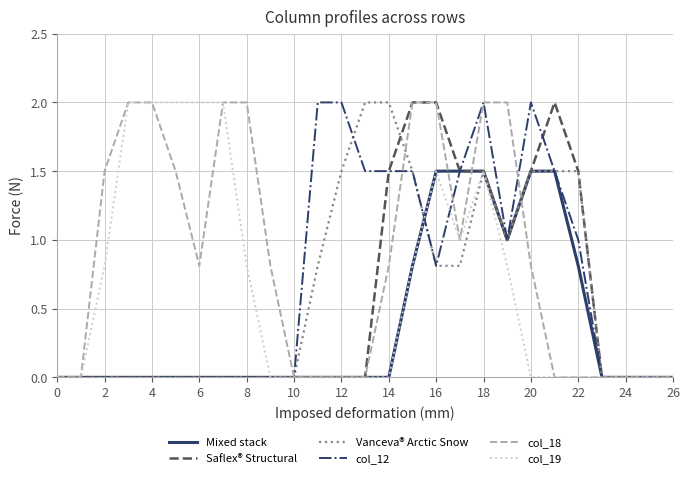

What is the difference between the maximum and minimum values in the col_18 series?

2.0